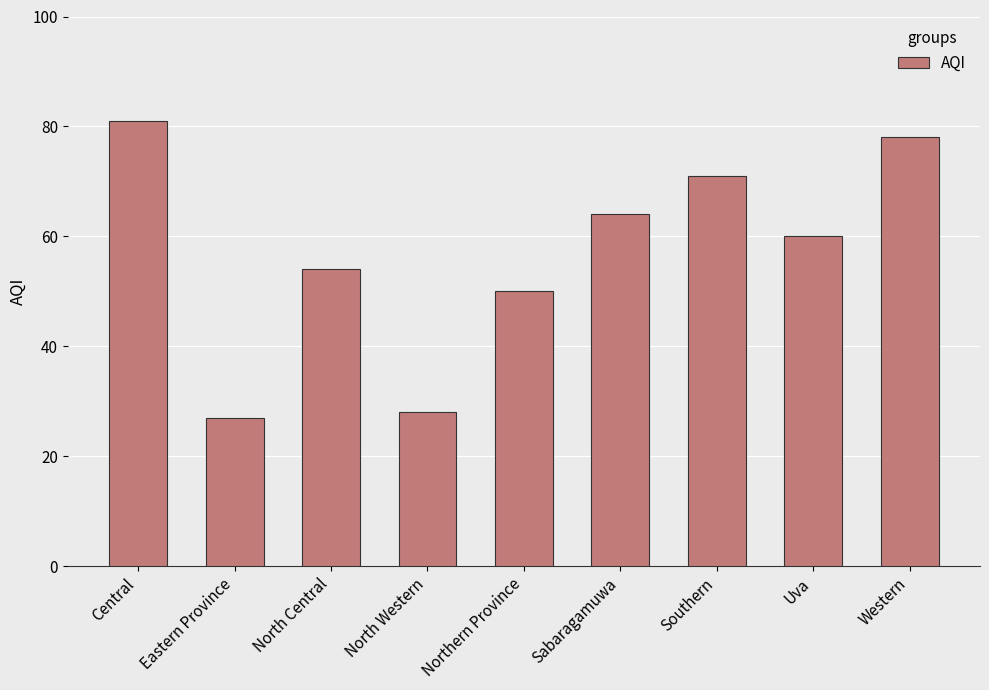

List the labels in order of value, smallest first.

Eastern Province, North Western, Northern Province, North Central, Uva, Sabaragamuwa, Southern, Western, Central